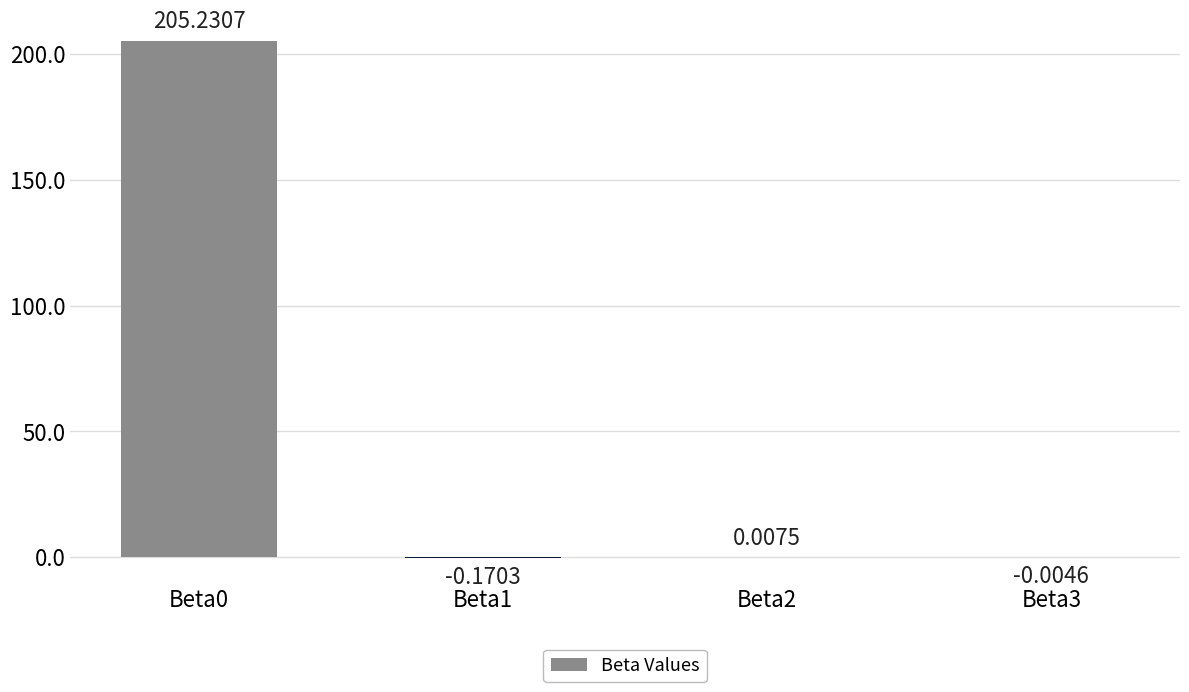

What is the sum of all values?

205.1